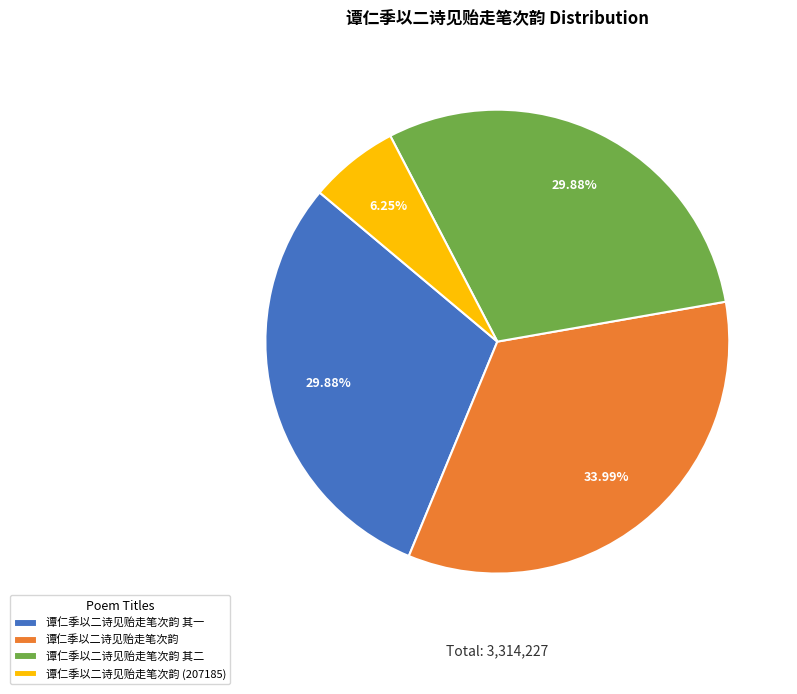

Which category has the biggest portion of the pie?

谭仁季以二诗见贻走笔次韵